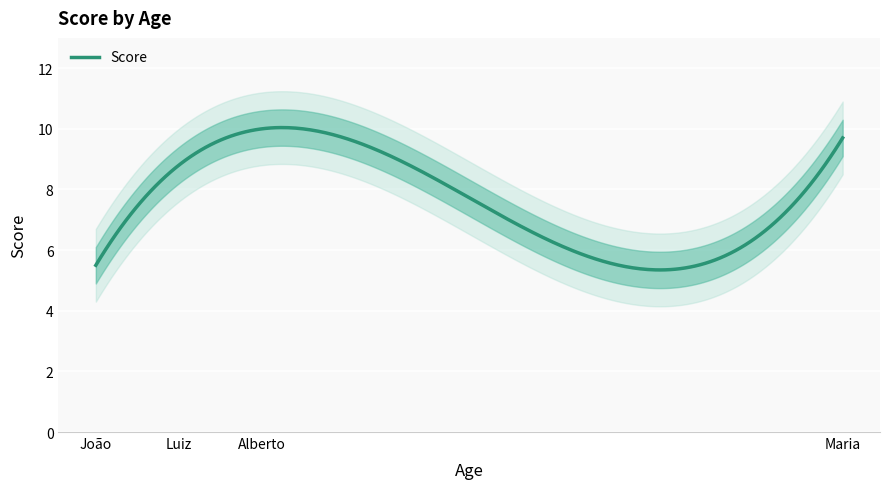

How many interior local peaks (higher than both neighbors) does the data have?

1